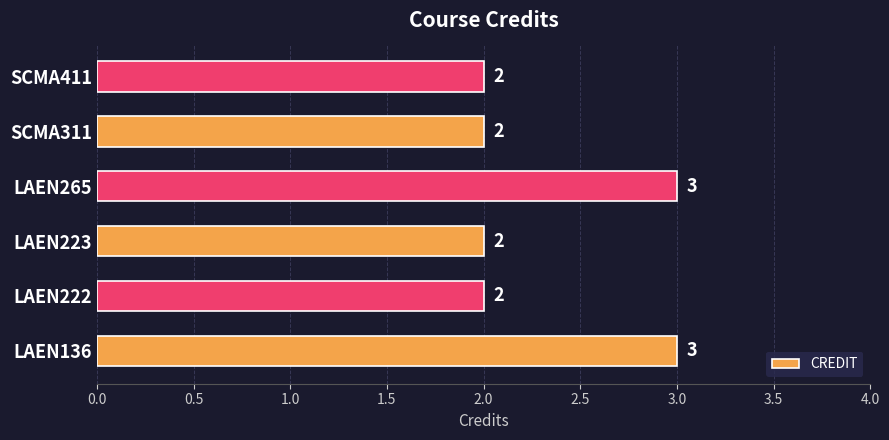

Reading bottom to top, list all the values displayed in this chart.

3	2	2	3	2	2